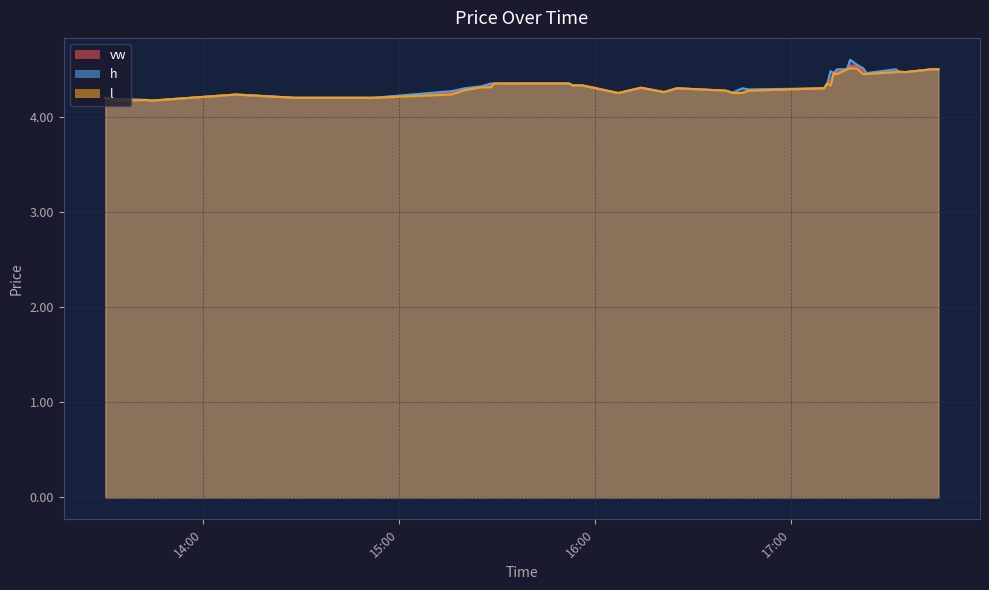

In vw, how many points are higher than both neighbors (excluding endpoints)?

6